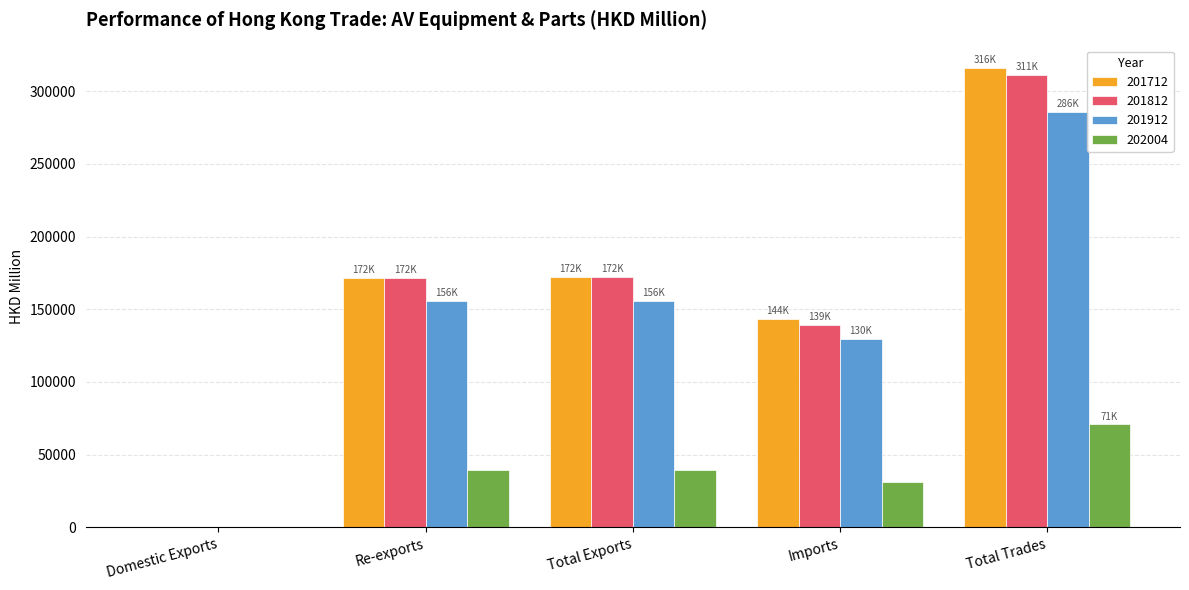

How many data points in 202004 are above 39290?

3